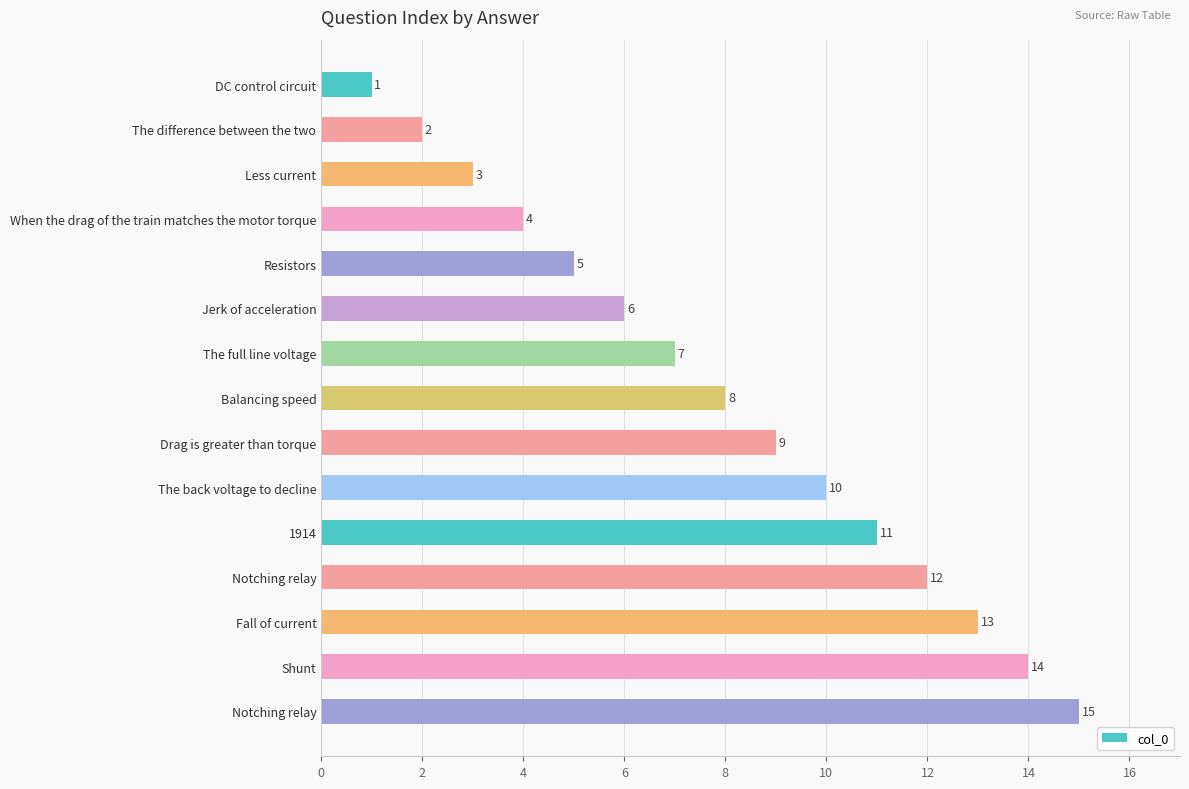

What is the average value?

8